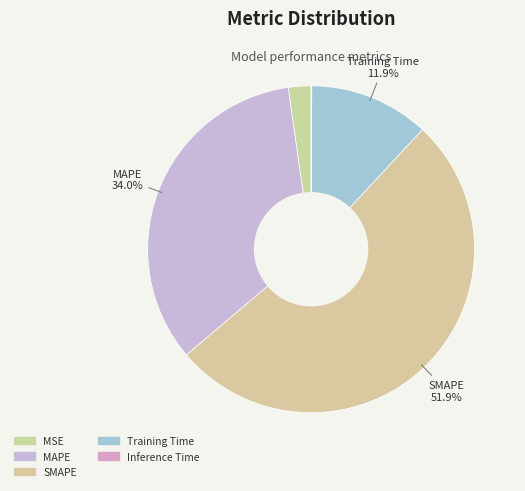

Count the number of slices in the pie.

5